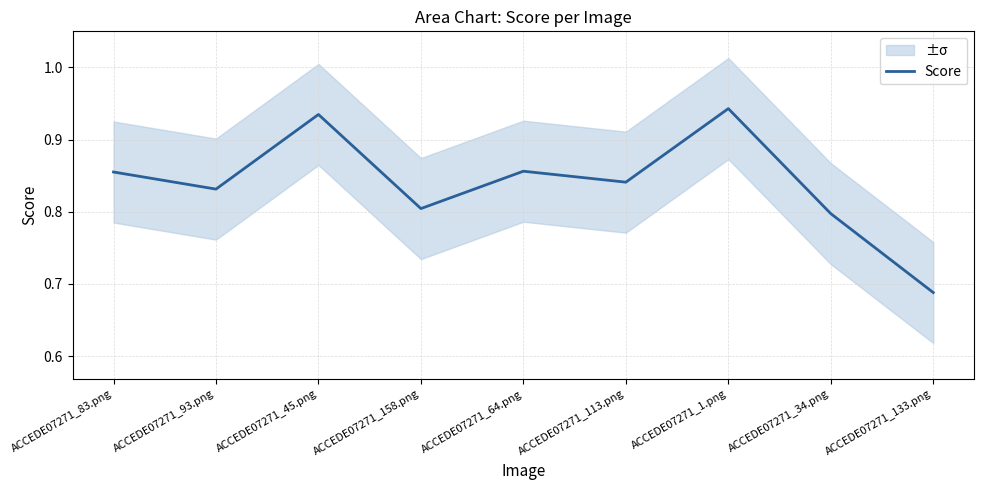

How many values are between 0 and 1?

9